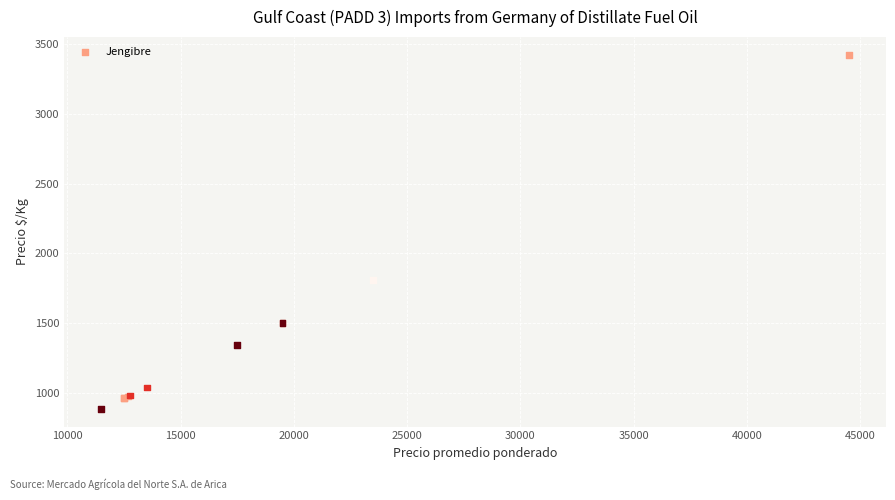

What Y value in the scatter plot is closest to 2154?

1808